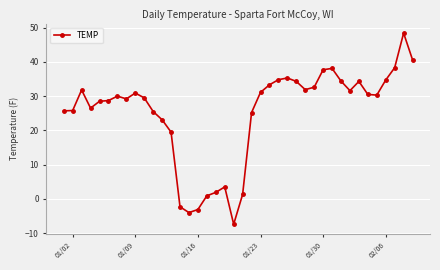

What is the sum of all values?

1002.9